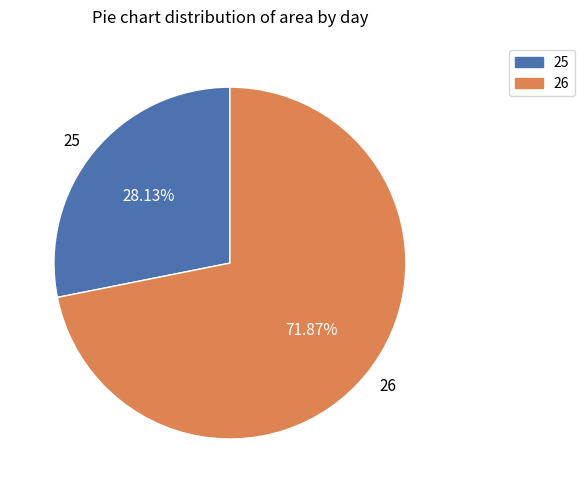

How many segments does this pie chart have?

2